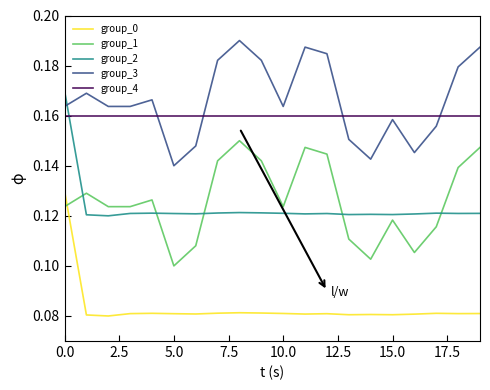

After their last crossing, which series has the higher values: group_0 or group_1?

group_1